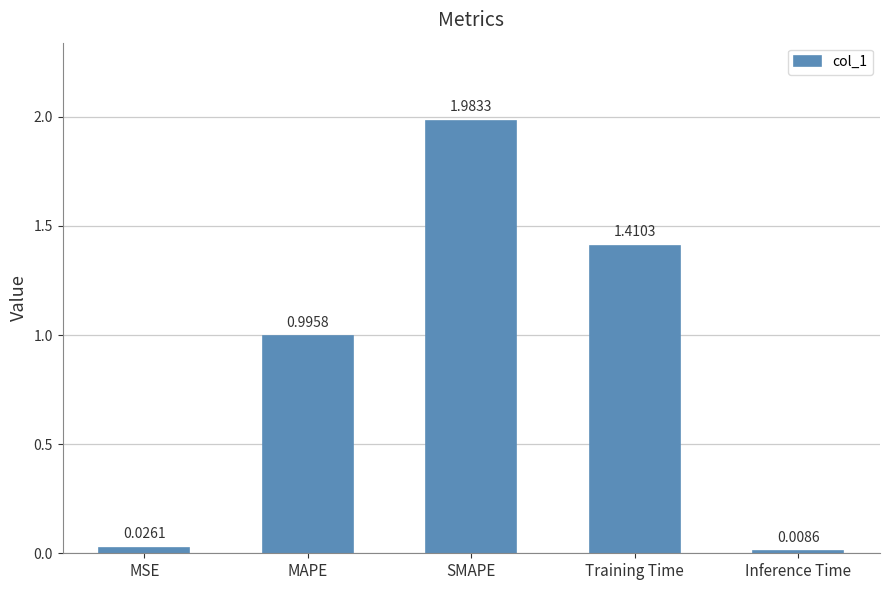

True or false: the data shows 0.5 at MAPE.

False